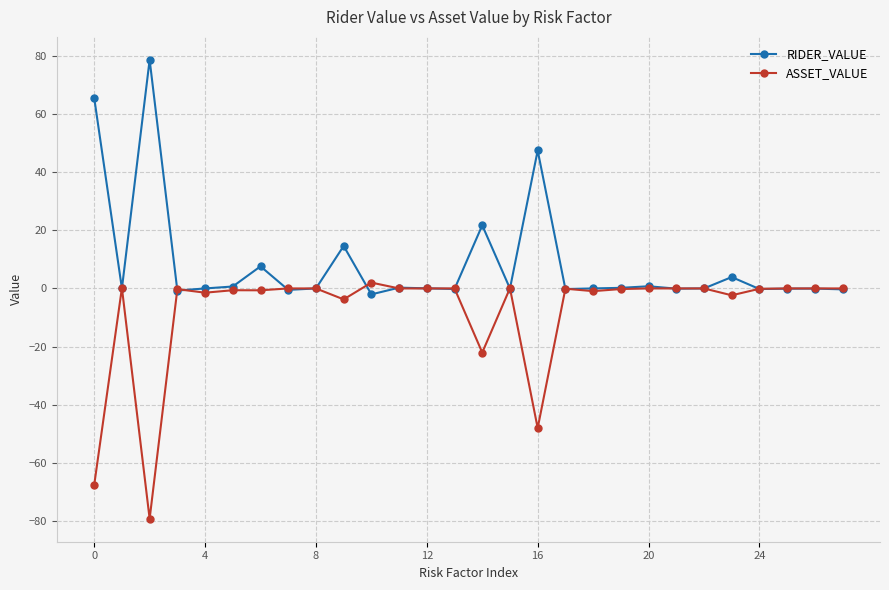

Which series has the largest total across all categories?

RIDER_VALUE